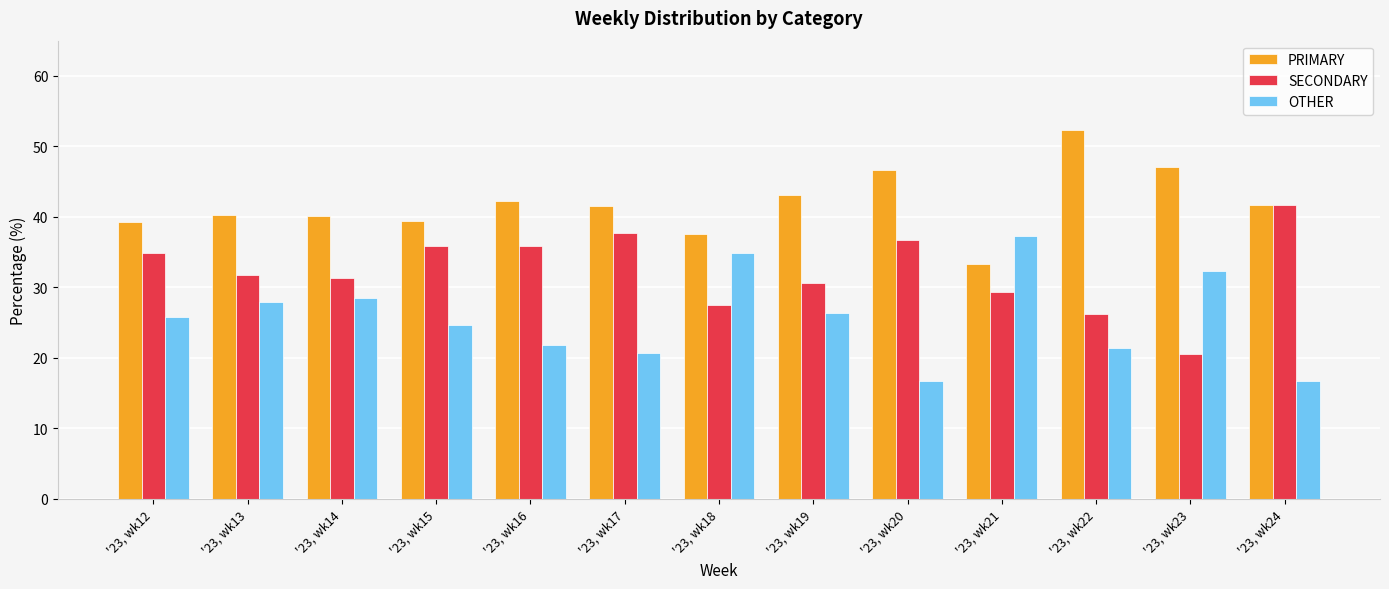

Are the bars horizontal?

No